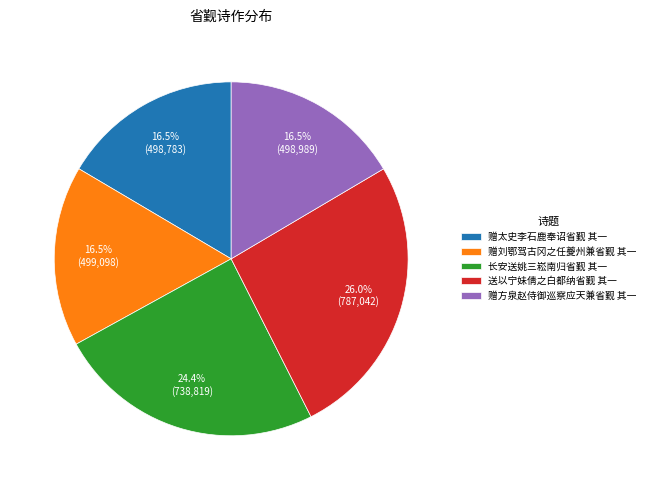

Is there any slice that represents more than half of the pie?

No